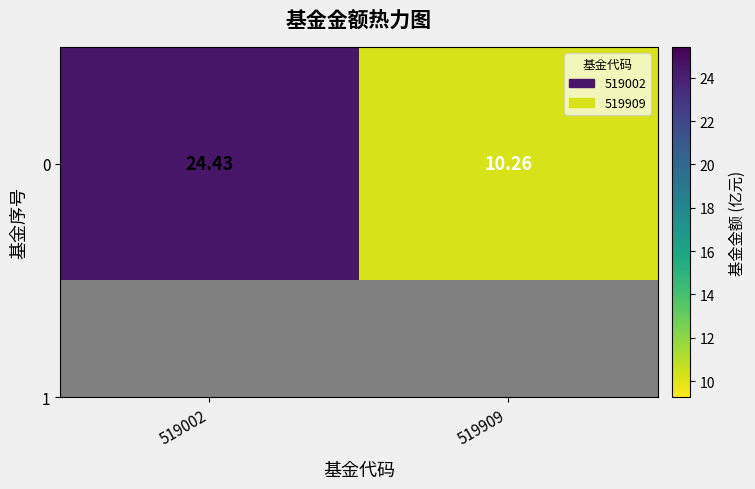

At which label is the value closest to 17?

519909